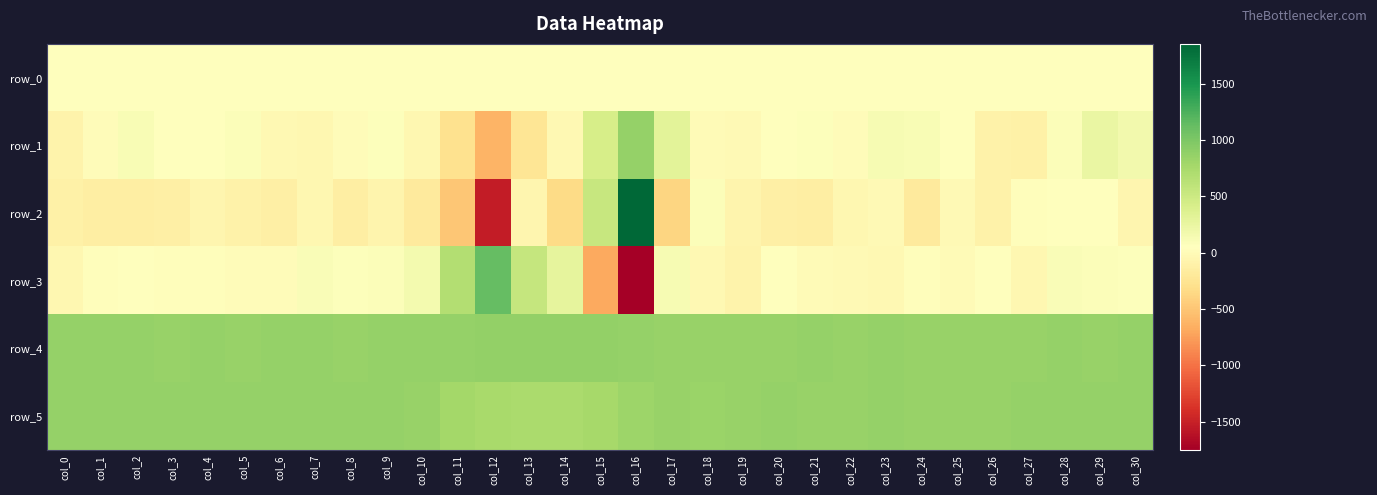

At which category is the sum across all series the highest?

col_16